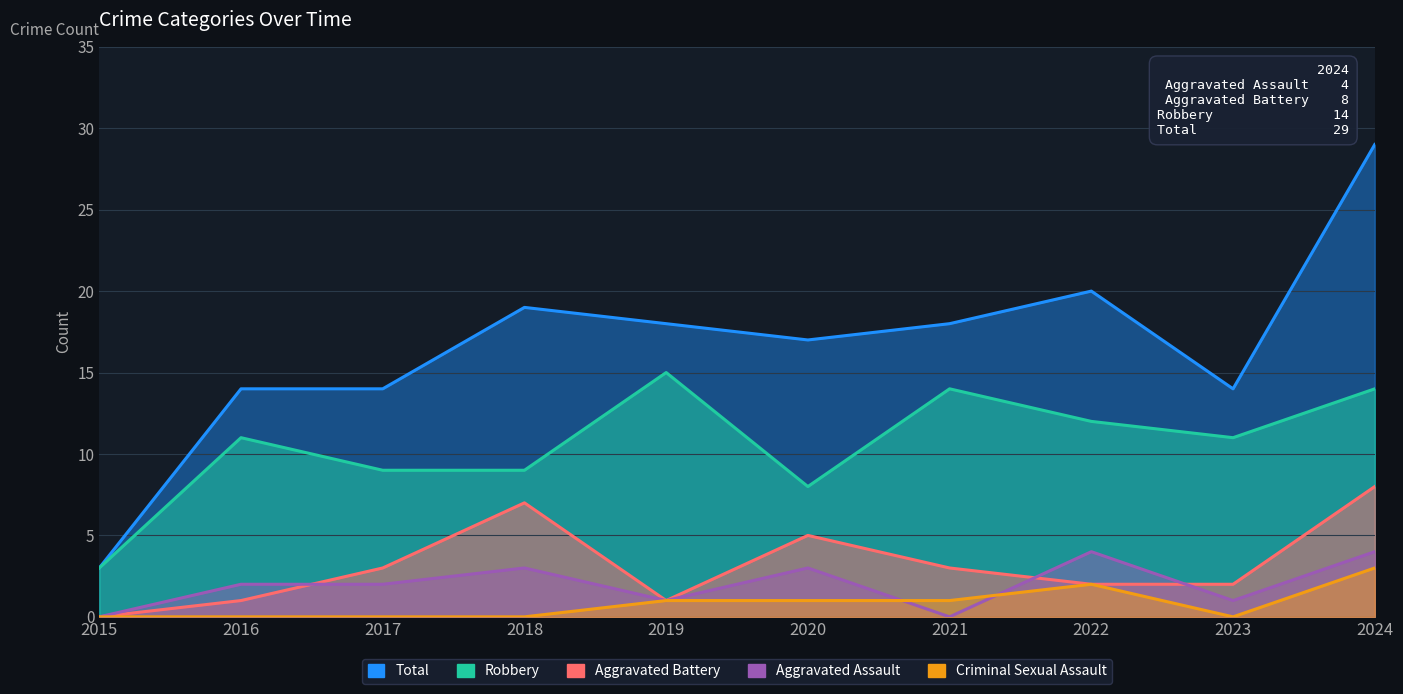

At 2022, list the series in order from largest to smallest.

Total, Robbery, Aggravated Assault, Aggravated Battery, Criminal Sexual Assault